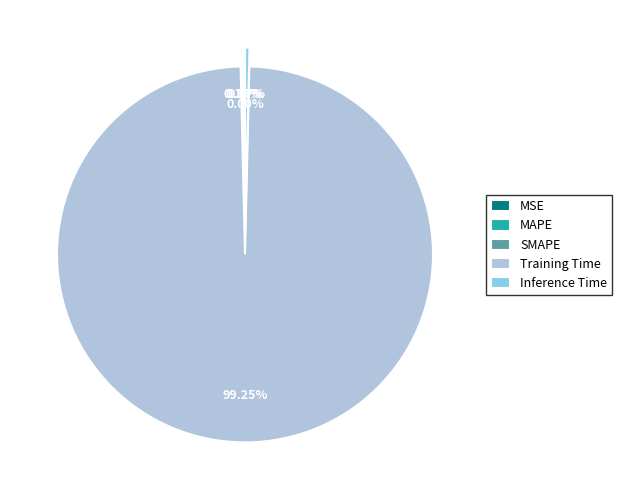

Is there a majority slice in this chart?

Yes